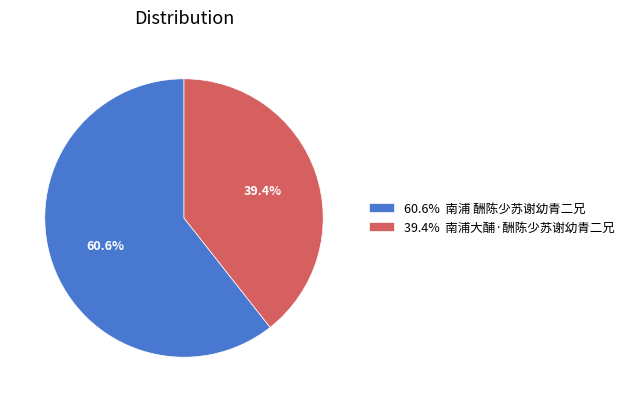

Which slice is the largest?

60.6% 南浦 酬陈少苏谢幼青二兄